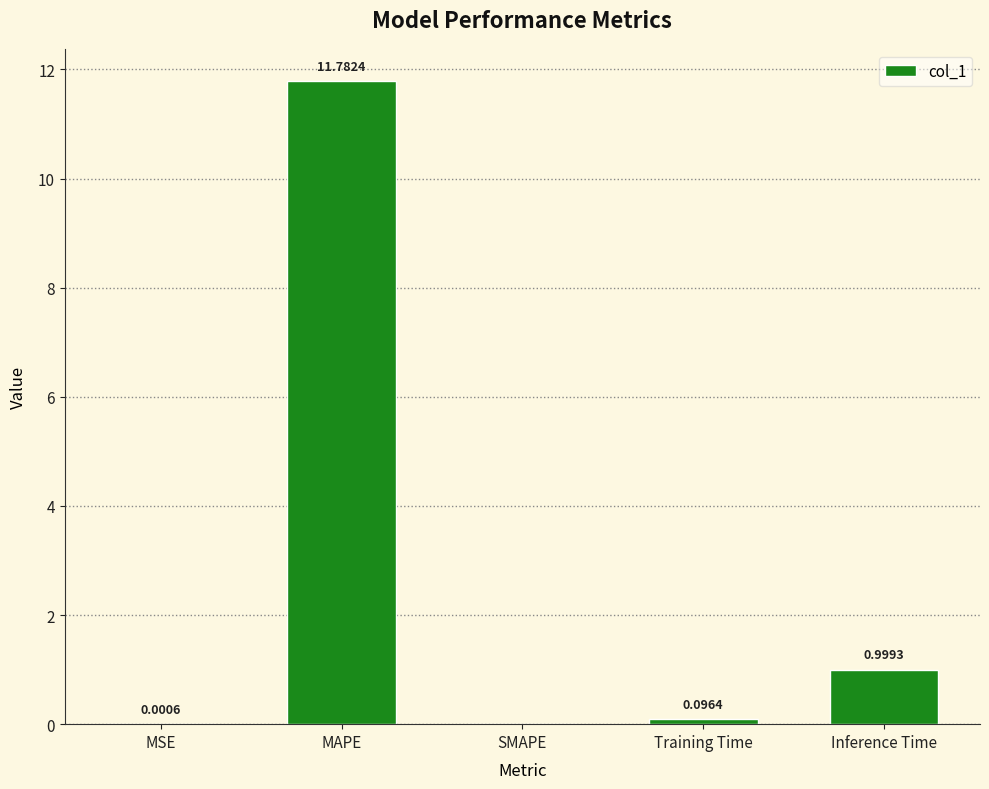

Where is the data nearest to the value 5?

Inference Time